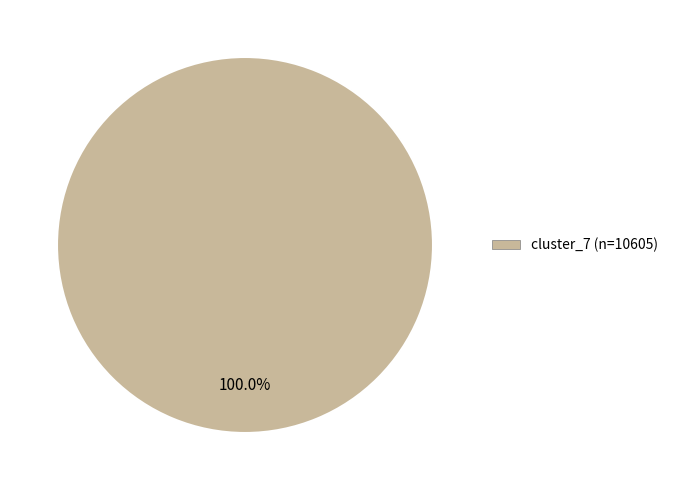

Is there a majority slice in this chart?

Yes